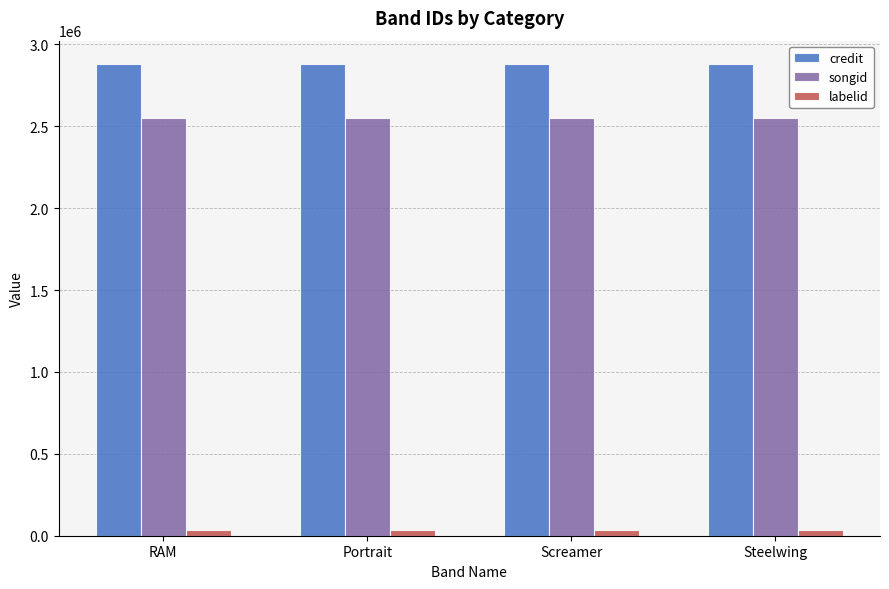

Rank the series by their maximum value, from lowest to highest.

labelid, songid, credit